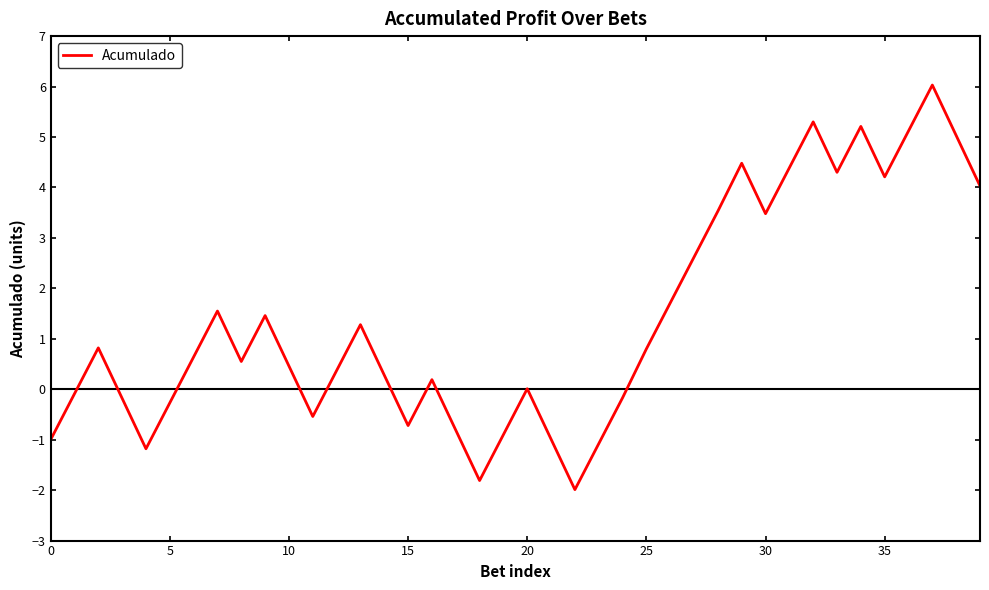

What is the smallest value displayed?

-2.0